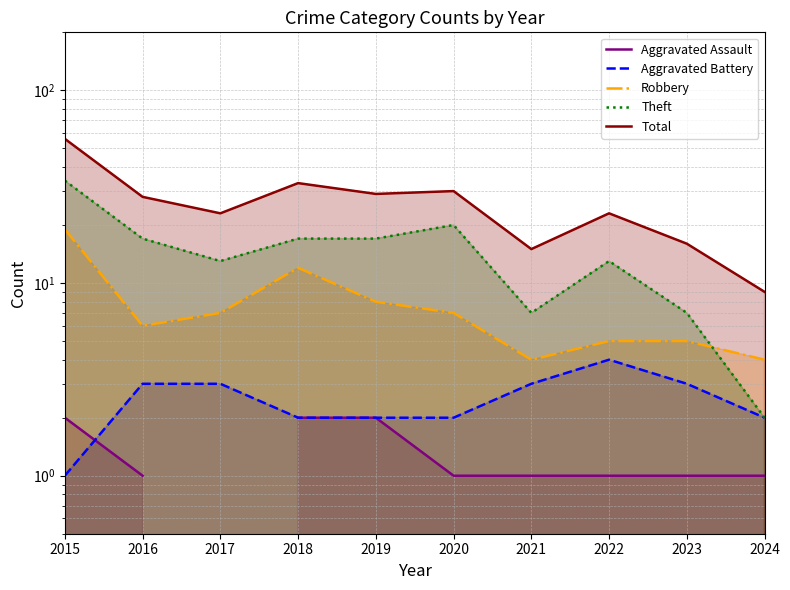

At which category does Total reach its first local valley?

2017